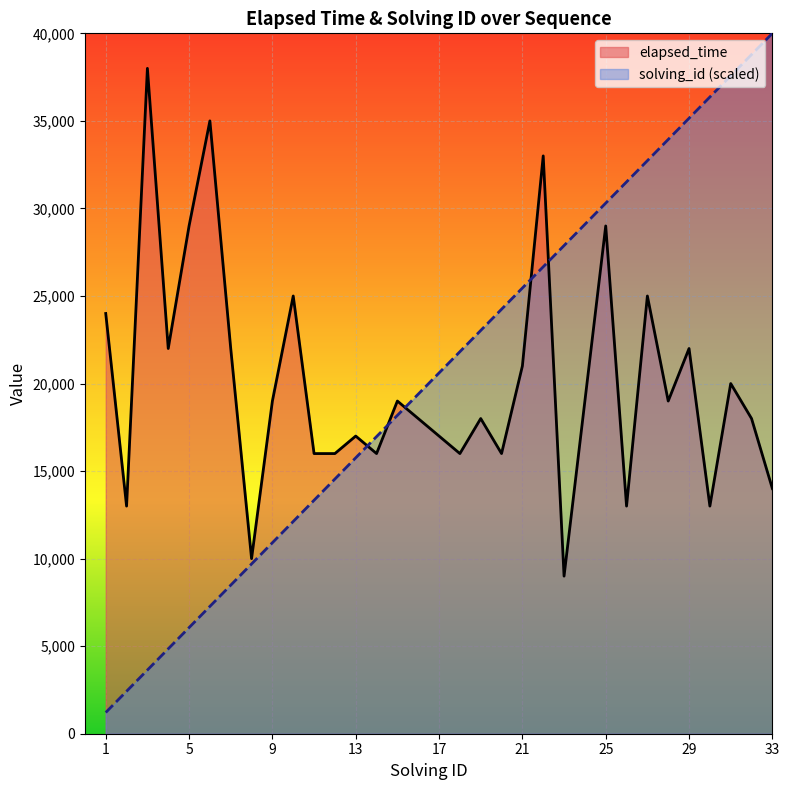

How many values in the elapsed_time series exceed 19000?

13